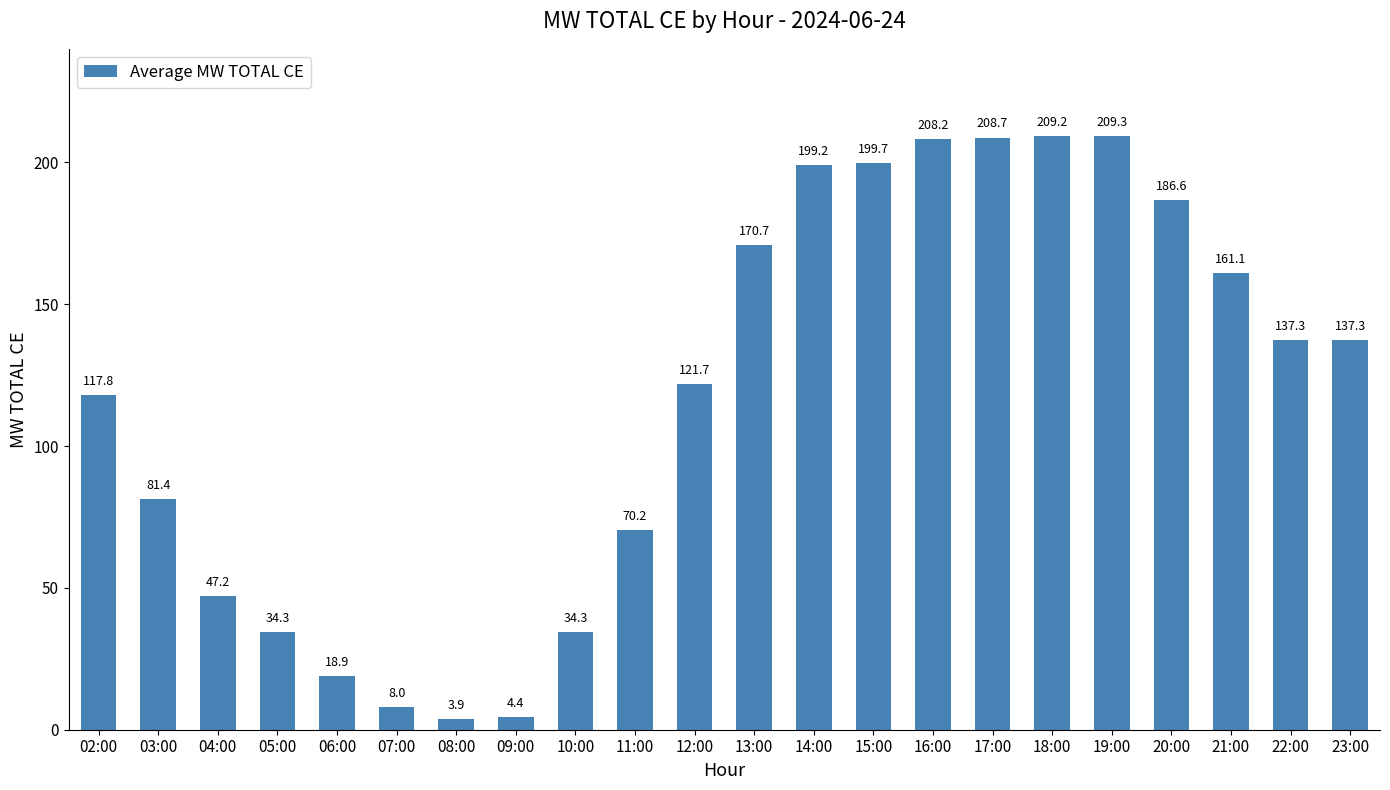

Reading left to right, transcribe all the data shown in this chart.

117.8	81.4	47.2	34.3	18.9	8.0	3.9	4.4	34.3	70.2	121.7	170.7	199.2	199.7	208.2	208.7	209.2	209.3	186.6	161.1	137.3	137.3